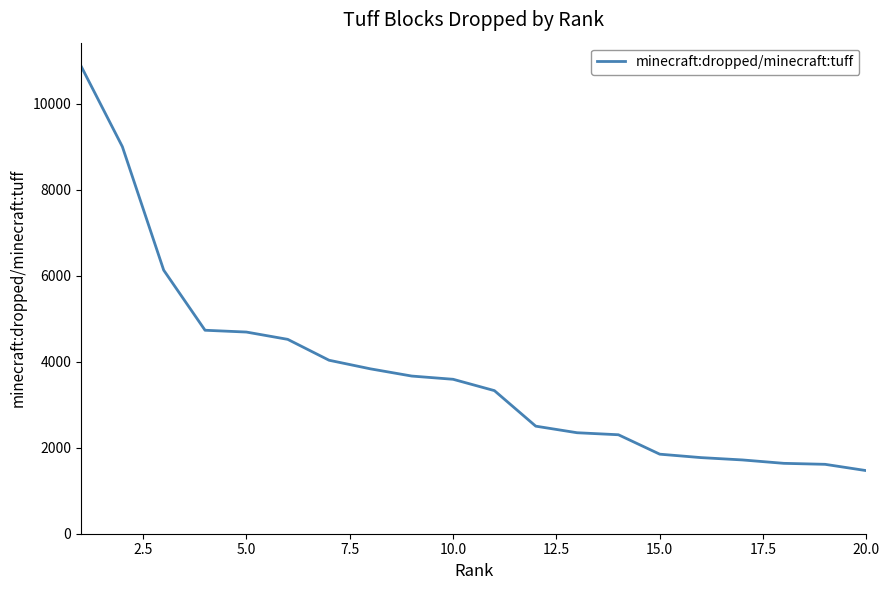

Count the number of categories in the chart.

20